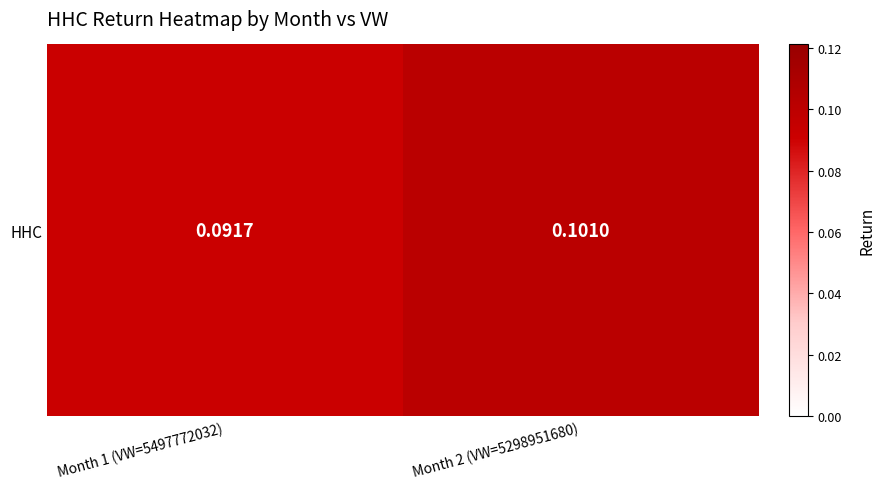

Reading right to left, what are all the values shown in this chart?

0.1	0.1